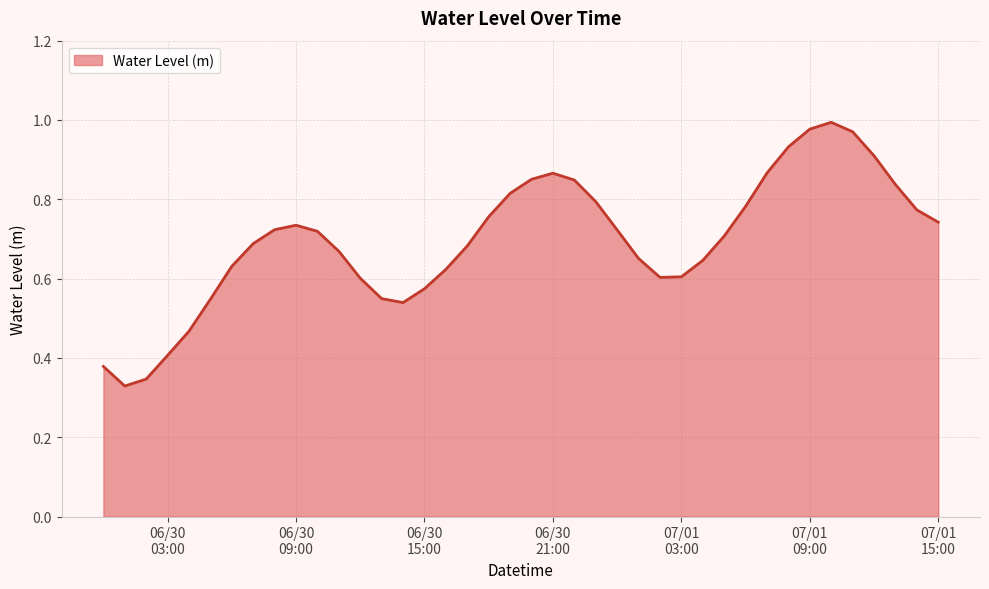

Reading left to right, transcribe all the data shown in this chart.

0.4	0.3	0.3	0.4	0.5	0.5	0.6	0.7	0.7	0.7	0.7	0.7	0.6	0.5	0.5	0.6	0.6	0.7	0.8	0.8	0.9	0.9	0.8	0.8	0.7	0.7	0.6	0.6	0.6	0.7	0.8	0.9	0.9	1.0	1.0	1.0	0.9	0.8	0.8	0.7